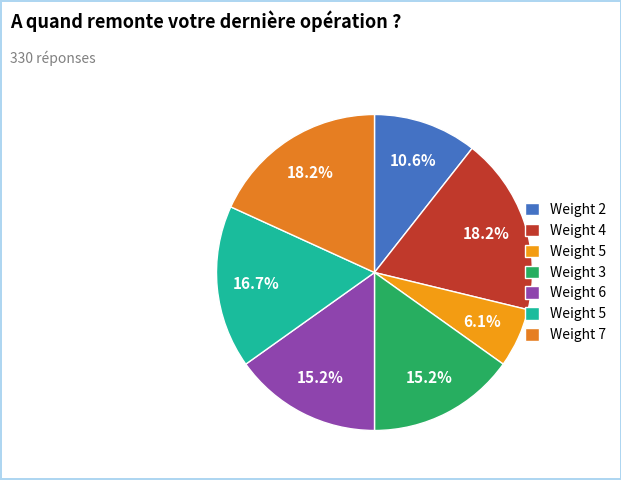

Rank the categories by value from lowest to highest.

5, 2, 3, 6, 5, 4, 7